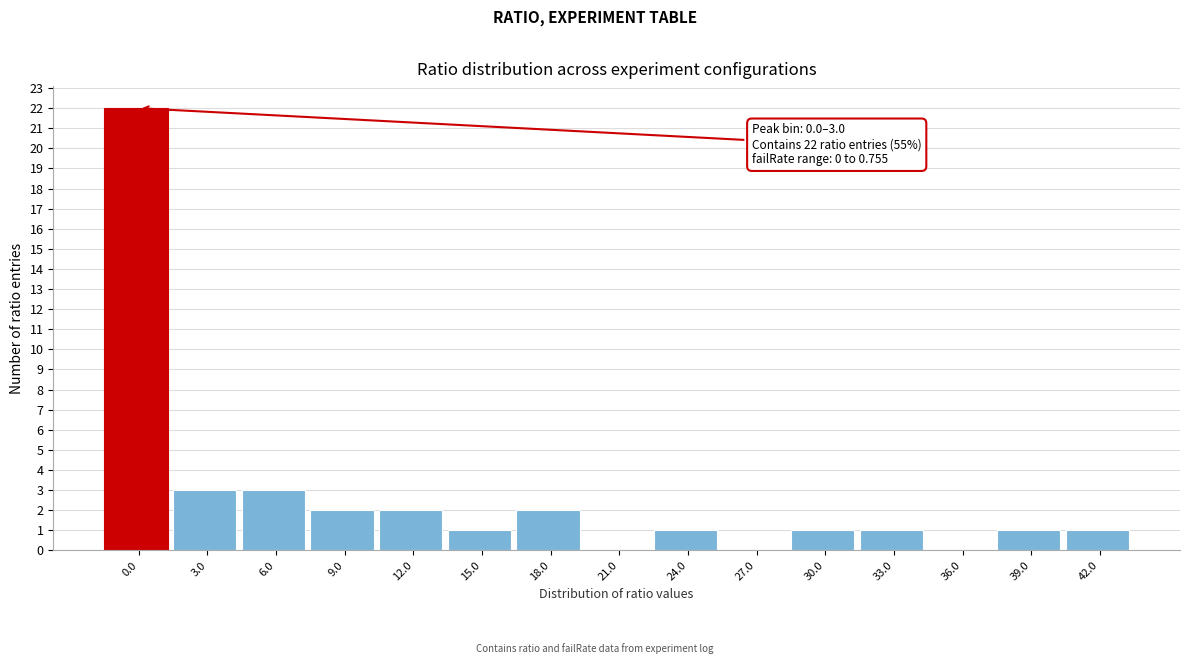

Reading left to right, what are all the values shown in this chart?

0.0=22	3.0=3	6.0=3	9.0=2	12.0=2	15.0=1	18.0=2	21.0=0	24.0=1	27.0=0	30.0=1	33.0=1	36.0=0	39.0=1	42.0=1